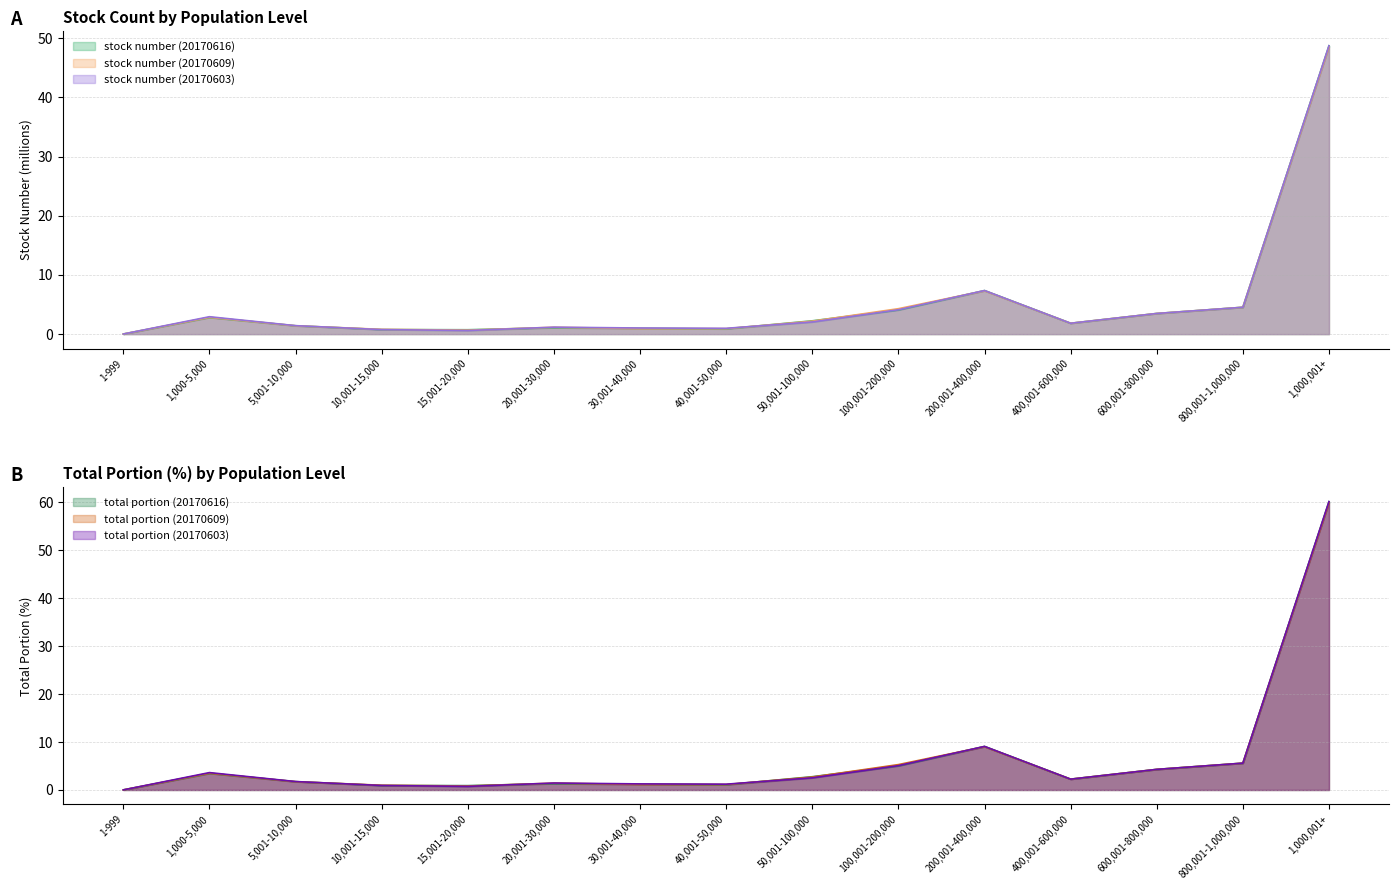

At which category does stock number (20170609) reach its first local peak?

1,000-5,000